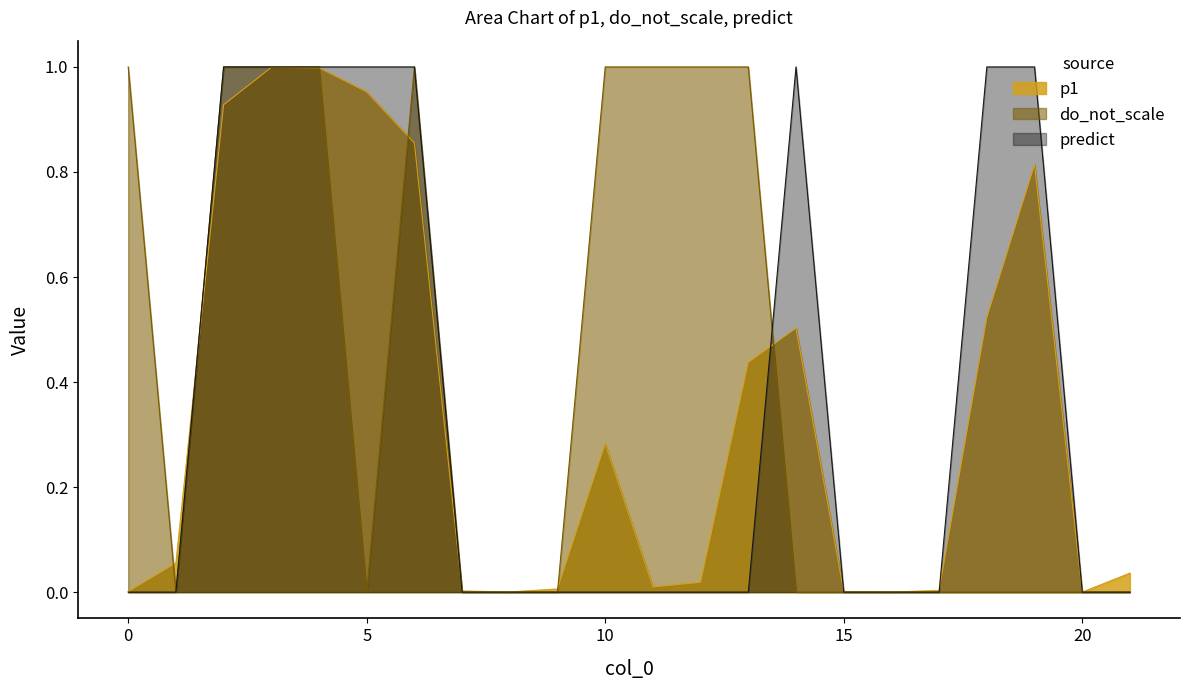

The p1 series shows 0.0 at 11. True or false?

False